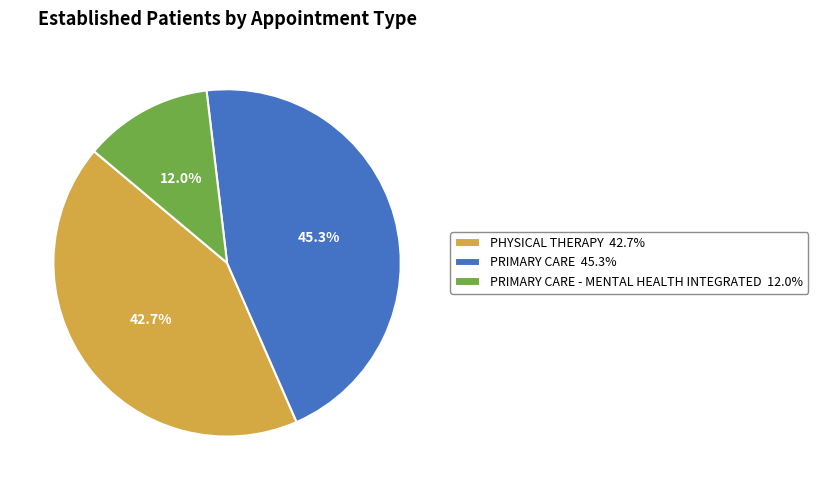

What percentage is NOT represented by PRIMARY CARE - MENTAL HEALTH INTEGRATED 12.0%?

88.0%